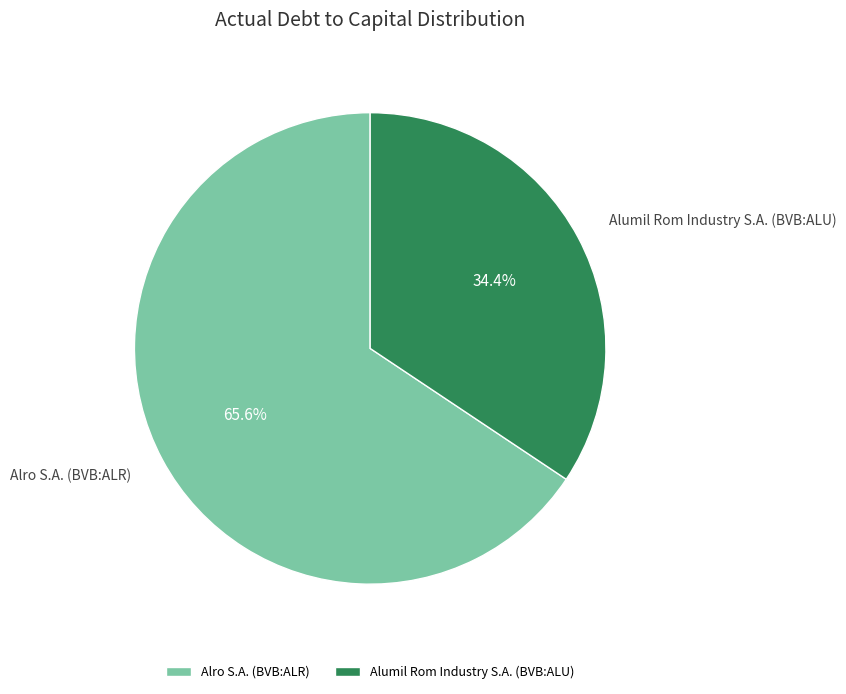

How many segments does this pie chart have?

2